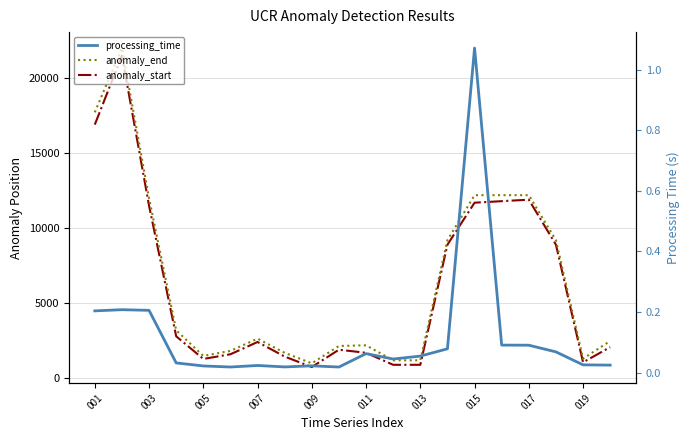

What is the difference between the second highest and minimum values in the anomaly_end series?

16720.0